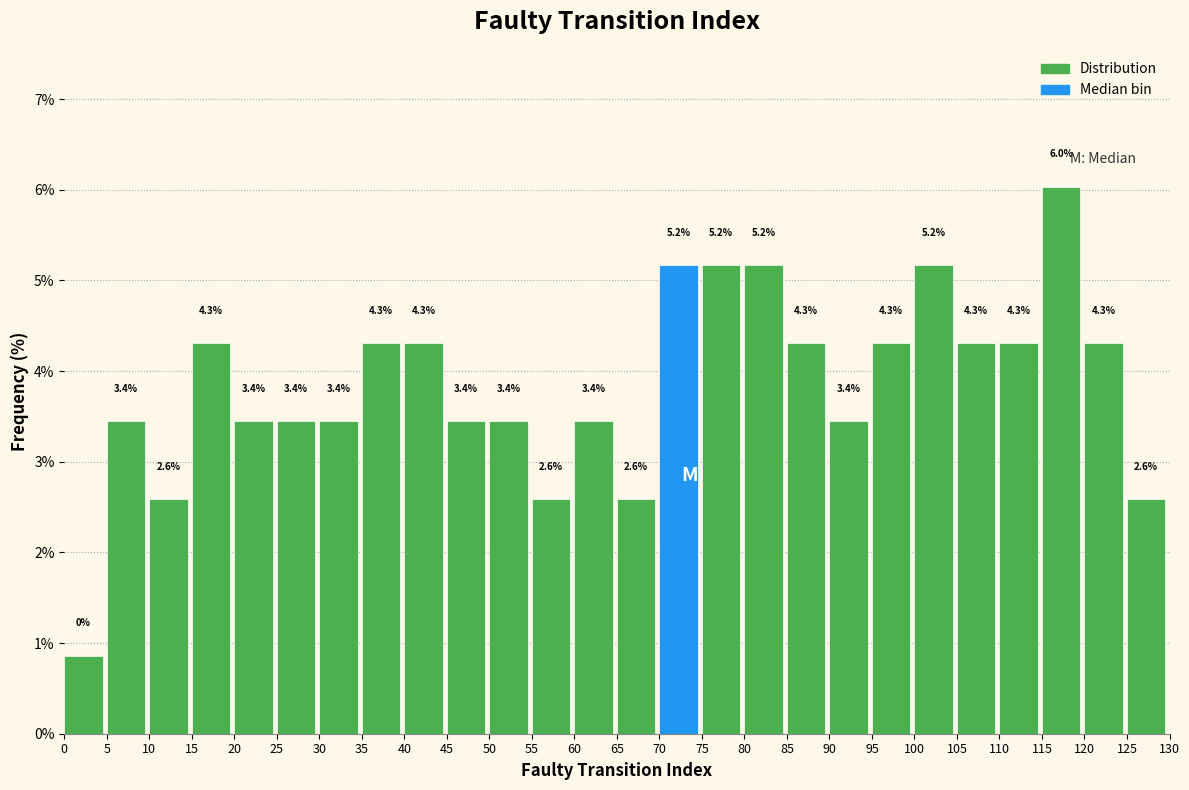

Over which range of the x-axis is the bar tallest?

115 to 120